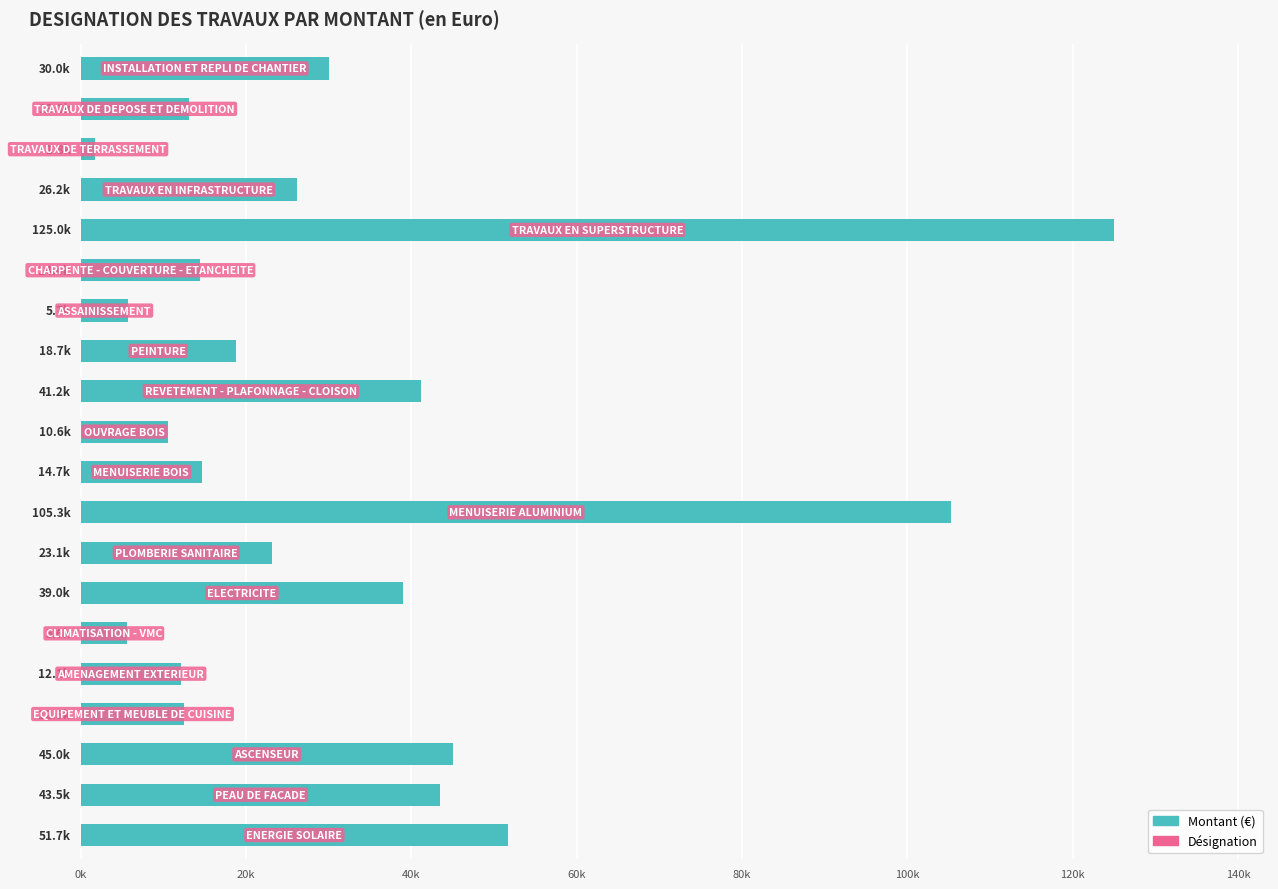

Are the bars horizontal?

Yes